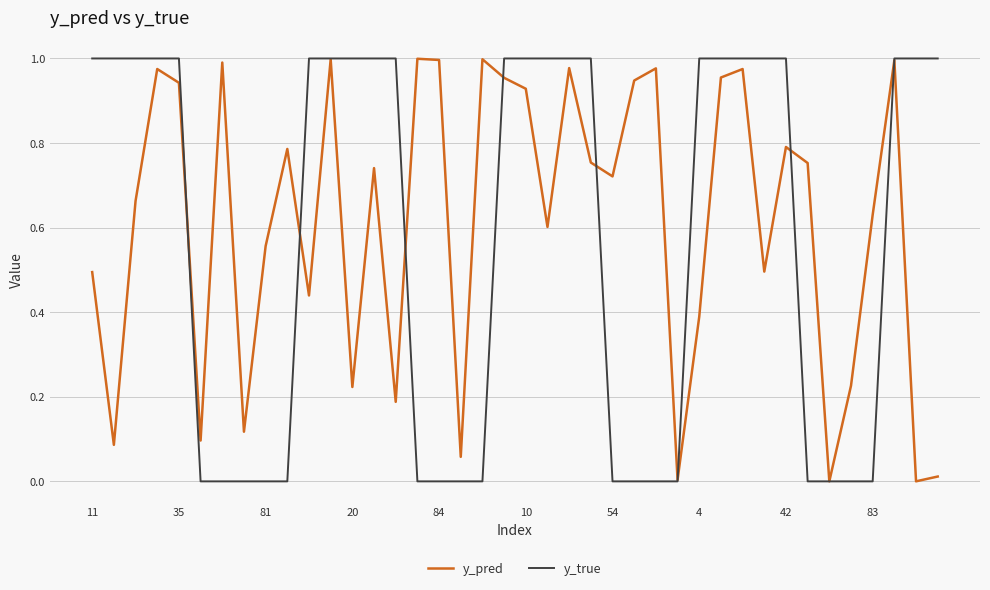

Which series has the largest range (max minus min)?

y_true